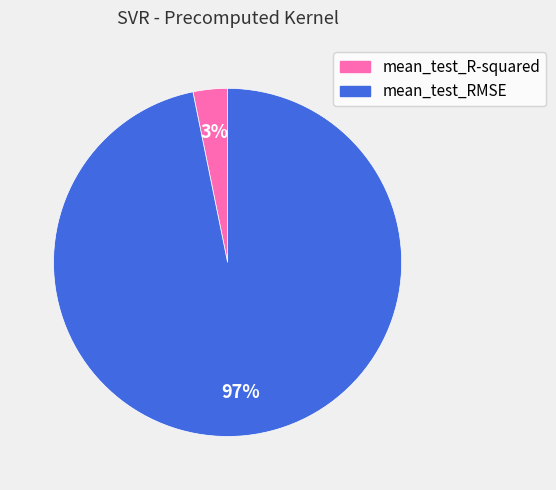

Rank the categories by value from lowest to highest.

mean_test_R-squared, mean_test_RMSE